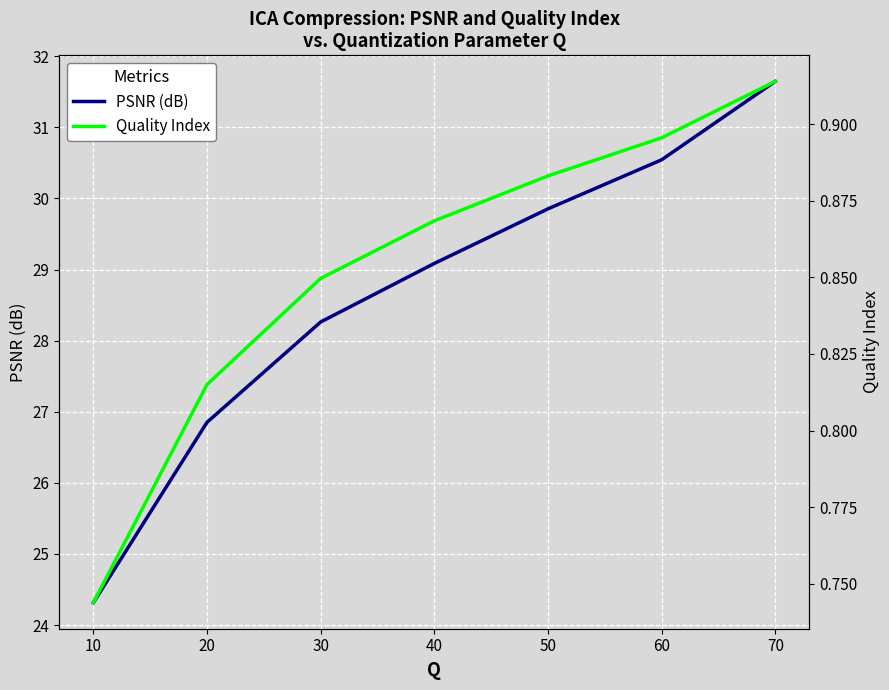

What is the smallest value displayed?

0.7